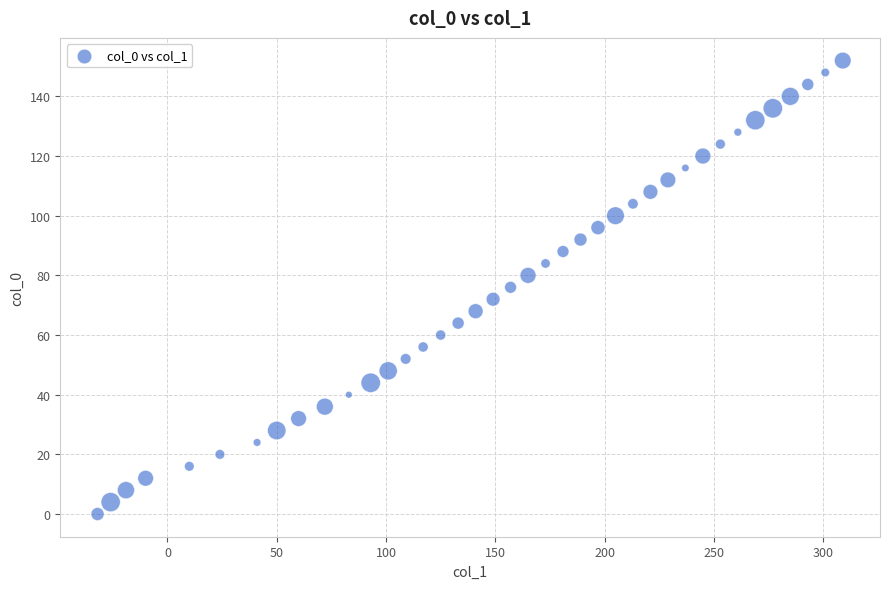

What is the range of X values (max minus min)?

341